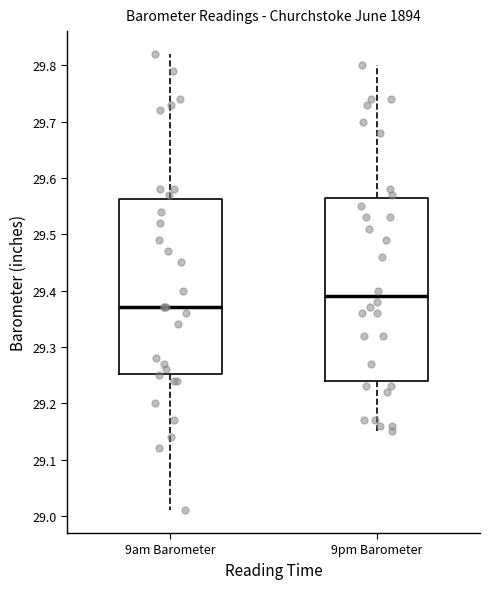

Reading left to right, transcribe this box plot: for each box, give where its median line is, the range the box spans, and where its two whiskers end, as read against the y-axis. The values are not printed on the chart, so give them approximately, as read against the axis.

9am Barometer: median 29.37, box 29.25 to 29.56, whiskers 29.01 to 29.82
9pm Barometer: median 29.39, box 29.24 to 29.57, whiskers 29.15 to 29.80